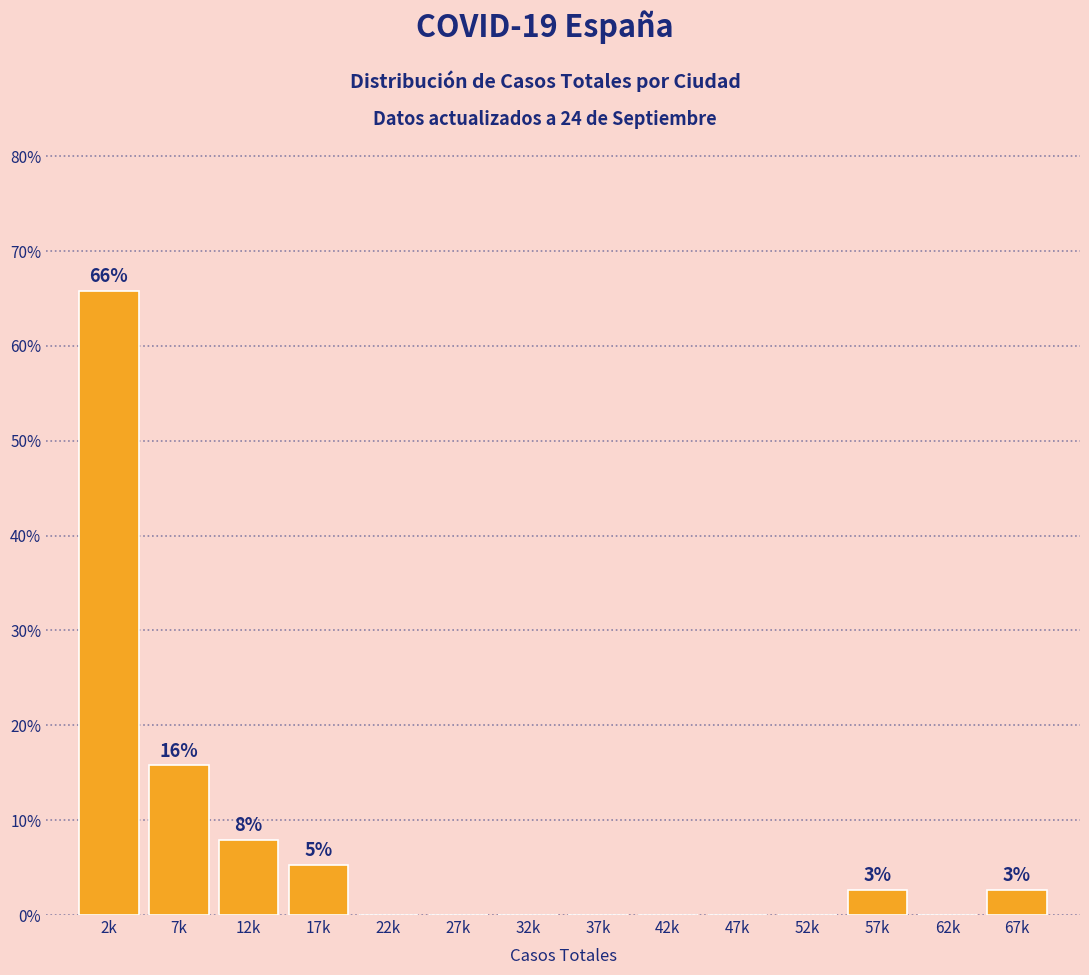

Reading right to left, extract all data points from this chart.

67k=2.6	62k=0.0	57k=2.6	52k=0.0	47k=0.0	42k=0.0	37k=0.0	32k=0.0	27k=0.0	22k=0.0	17k=5.3	12k=7.9	7k=15.8	2k=65.8